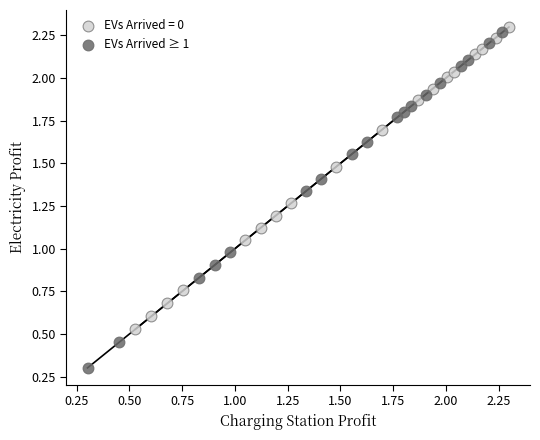

Which series contains the lowest Y value?

EVs Arrived ≥ 1